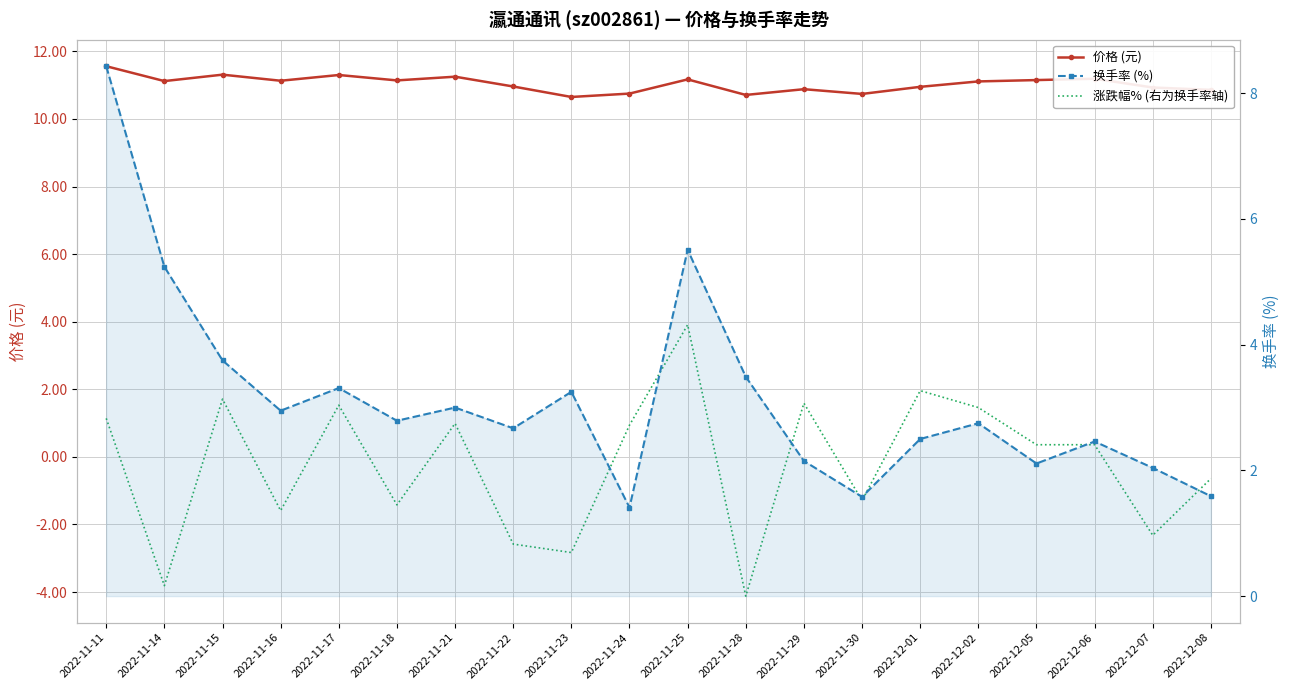

The 涨跌幅% (右为换手率轴) series shows 1.9 at 2022-11-11. True or false?

False